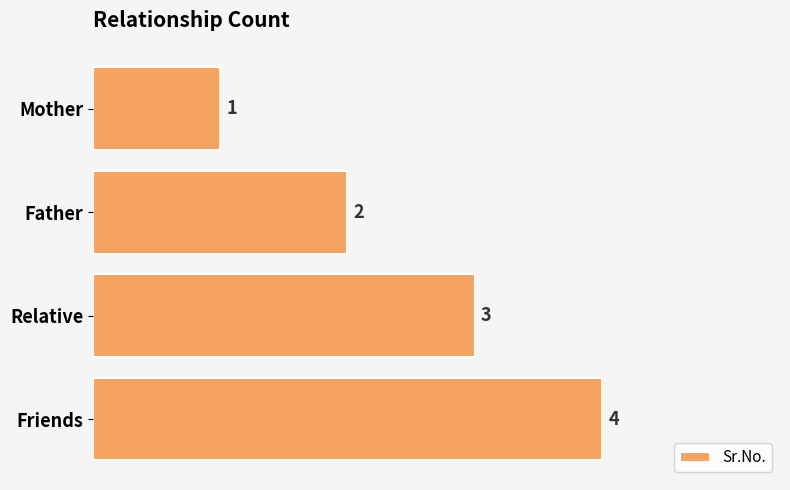

At which label is the value closest to 2?

Father